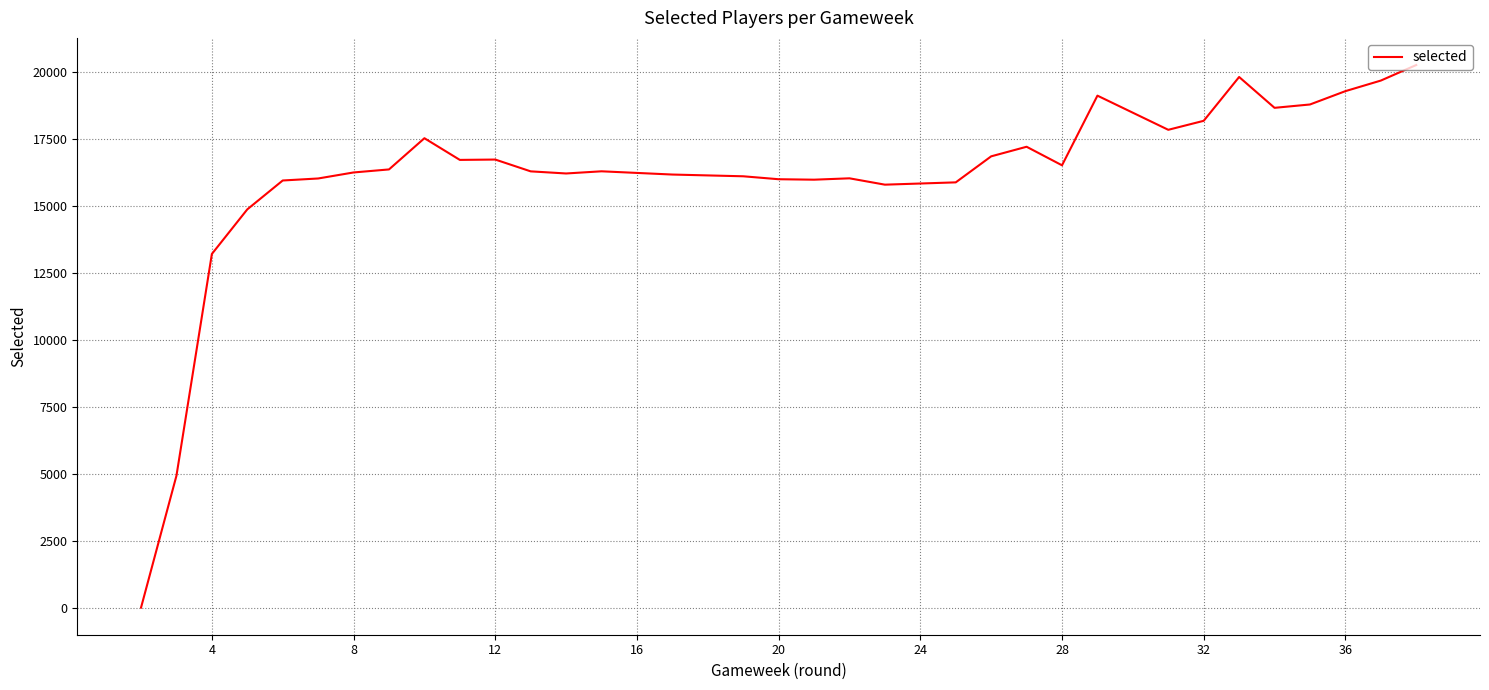

What is the value of the 16th point from the left?

16110